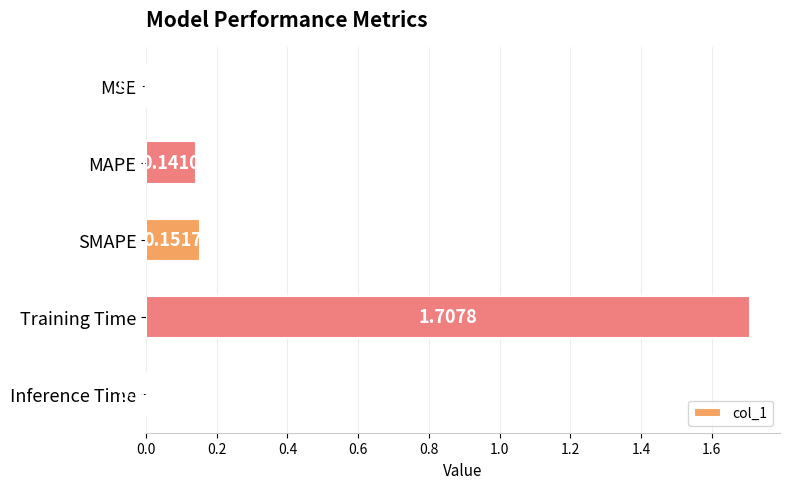

Count the number of categories in the chart.

5